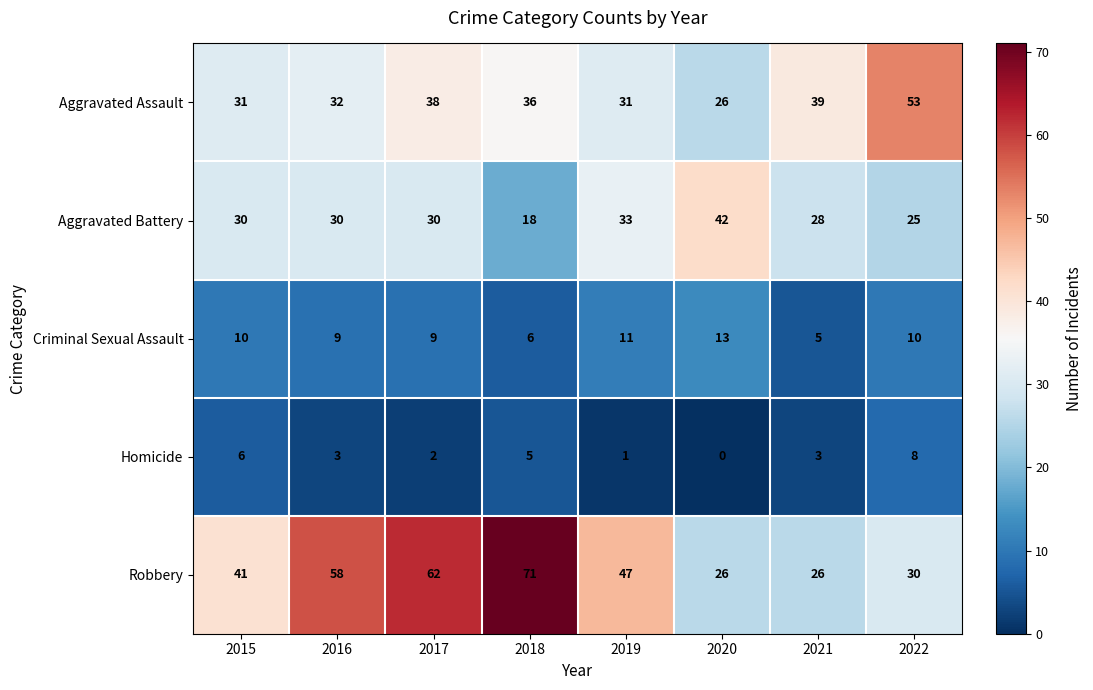

The value of Robbery at 2019 is 78. True or false?

False